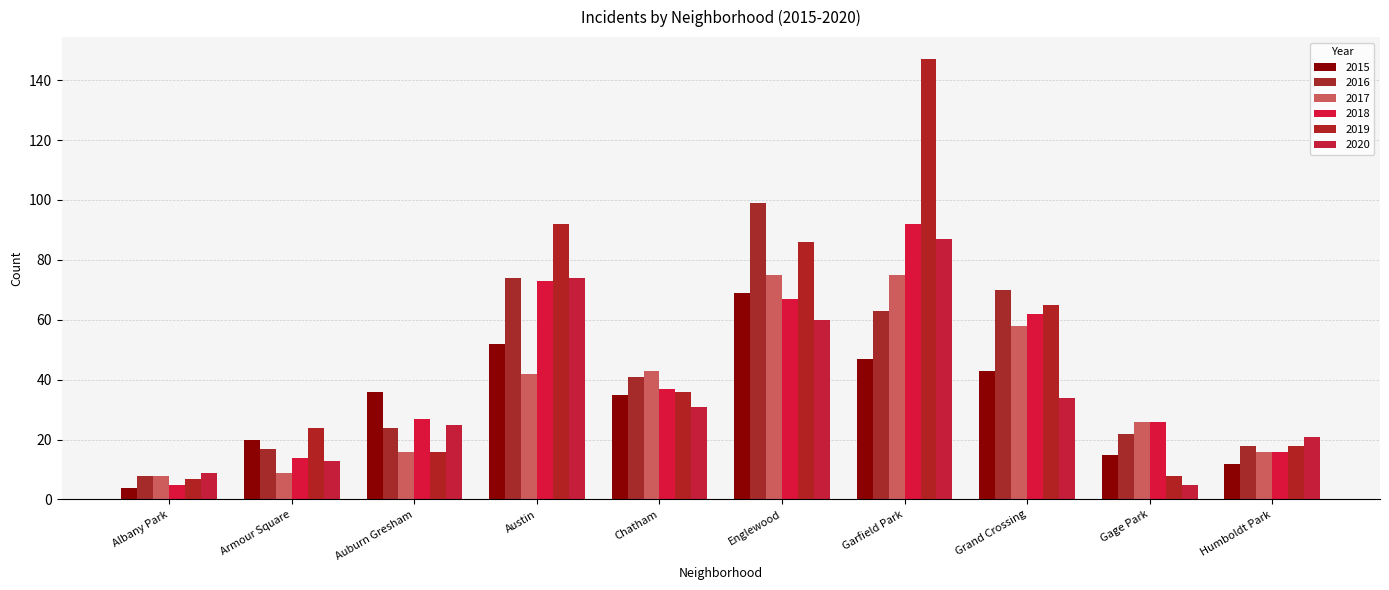

What is the label of the 1st bar from the left?

Albany Park